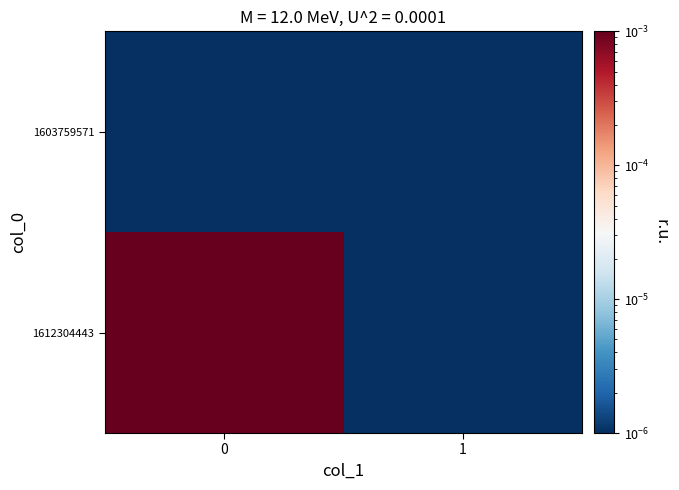

Reading right to left, transcribe all the data shown in this chart.

row_0: 1=0.0	0=0.0
row_1: 1=0.0	0=1.0